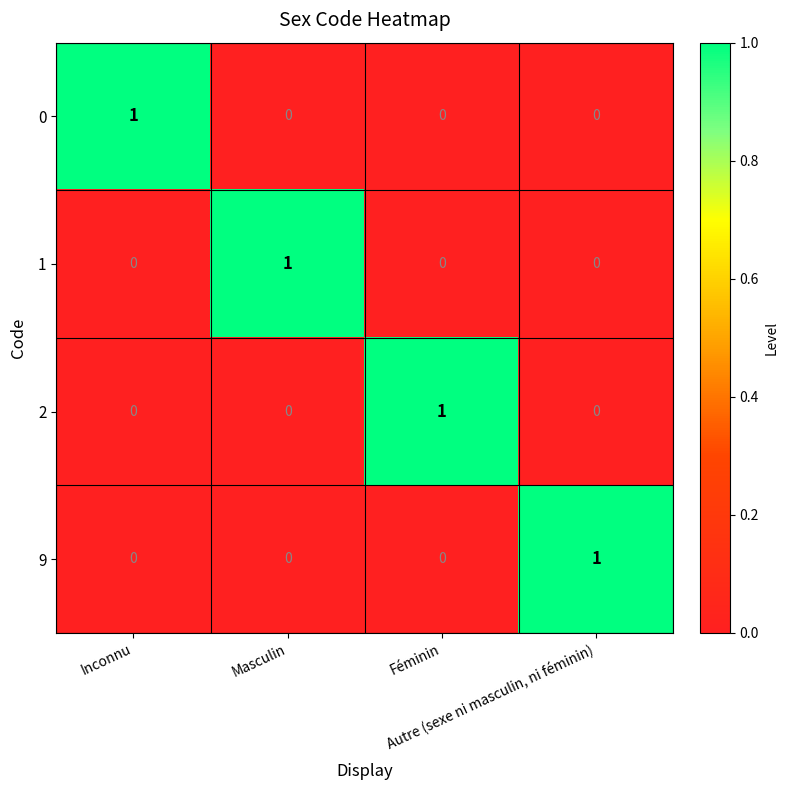

How many series are shown in this chart?

4